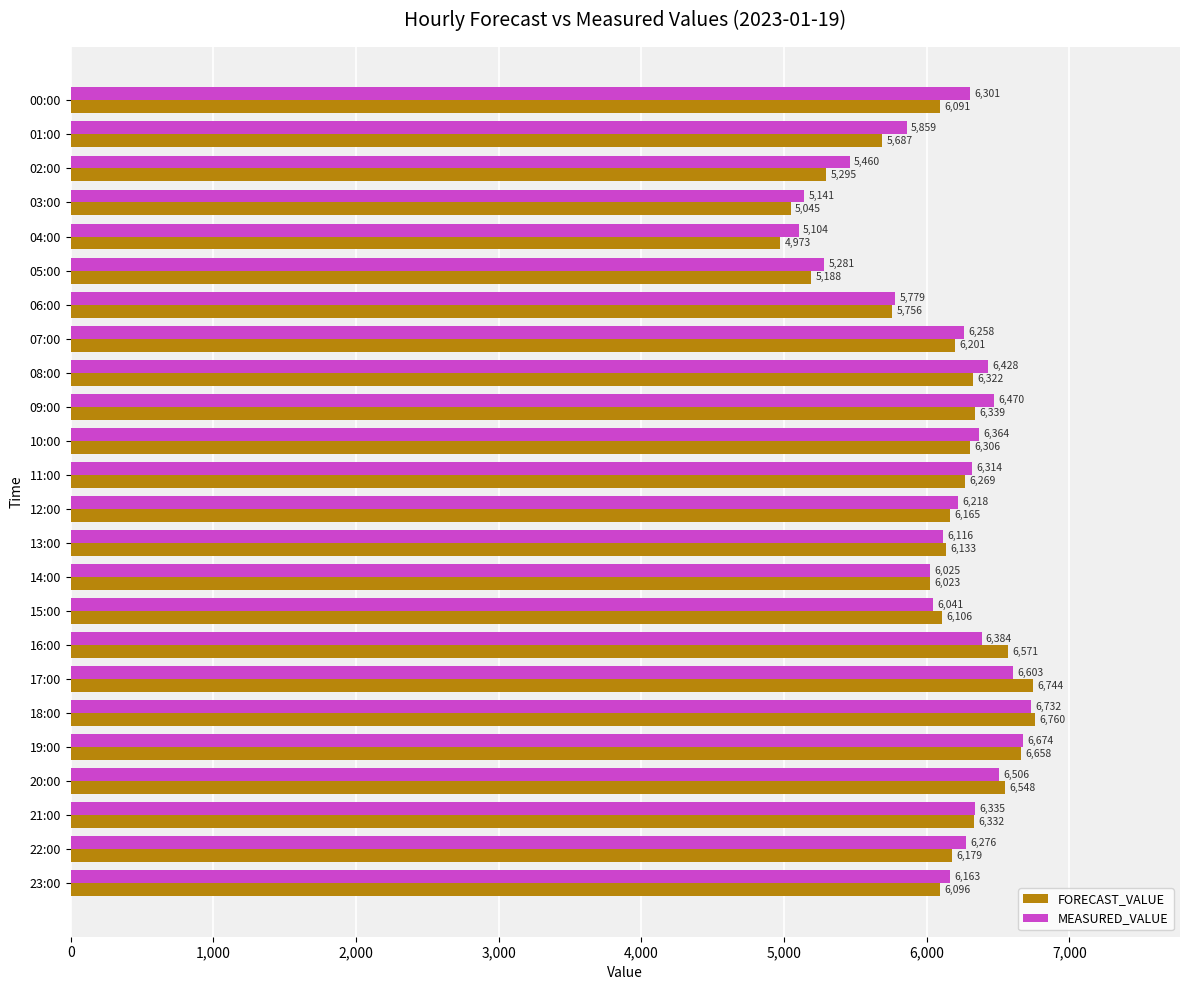

List the labels in order of FORECAST_VALUE value, largest first.

18:00, 17:00, 19:00, 16:00, 20:00, 09:00, 21:00, 08:00, 10:00, 11:00, 07:00, 22:00, 12:00, 13:00, 15:00, 23:00, 00:00, 14:00, 06:00, 01:00, 02:00, 05:00, 03:00, 04:00